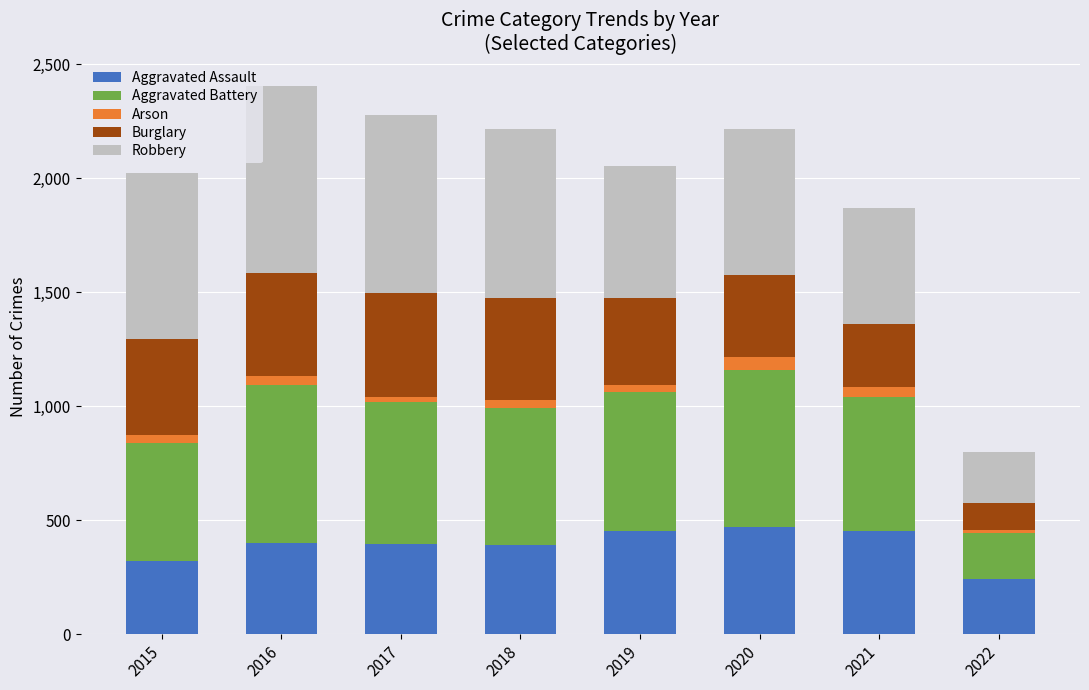

At which label does Aggravated Assault reach its minimum?

2022